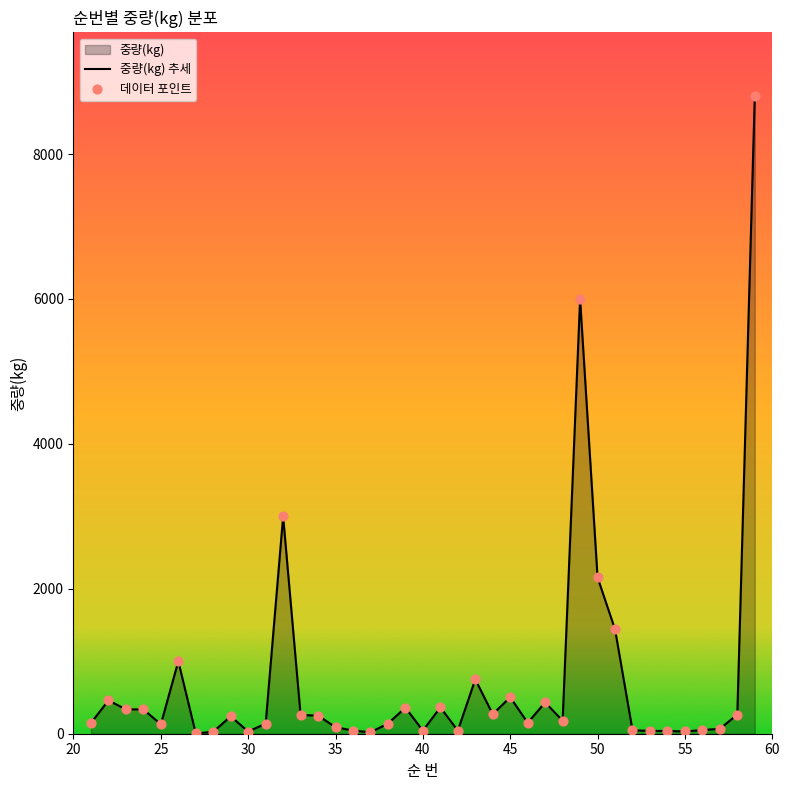

What is the difference between the maximum and minimum values?

8796.9